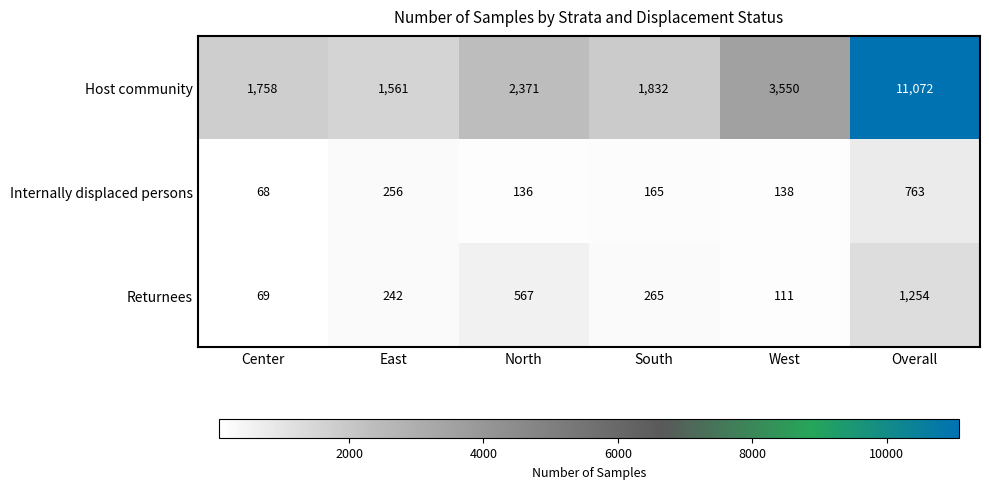

List the labels in order of Host community value, smallest first.

East, Center, South, North, West, Overall